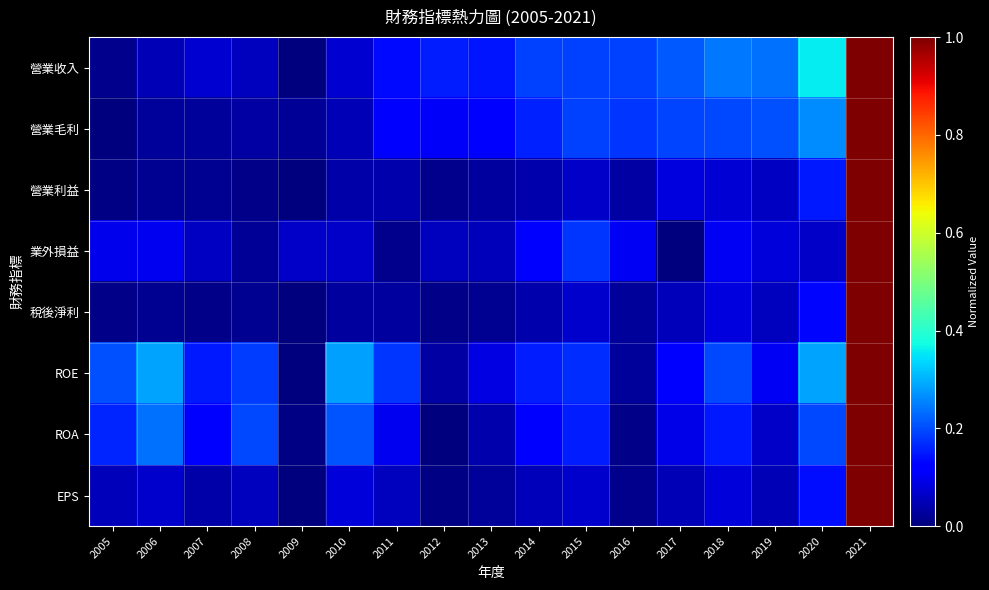

At which category is the sum across all series the highest?

2021